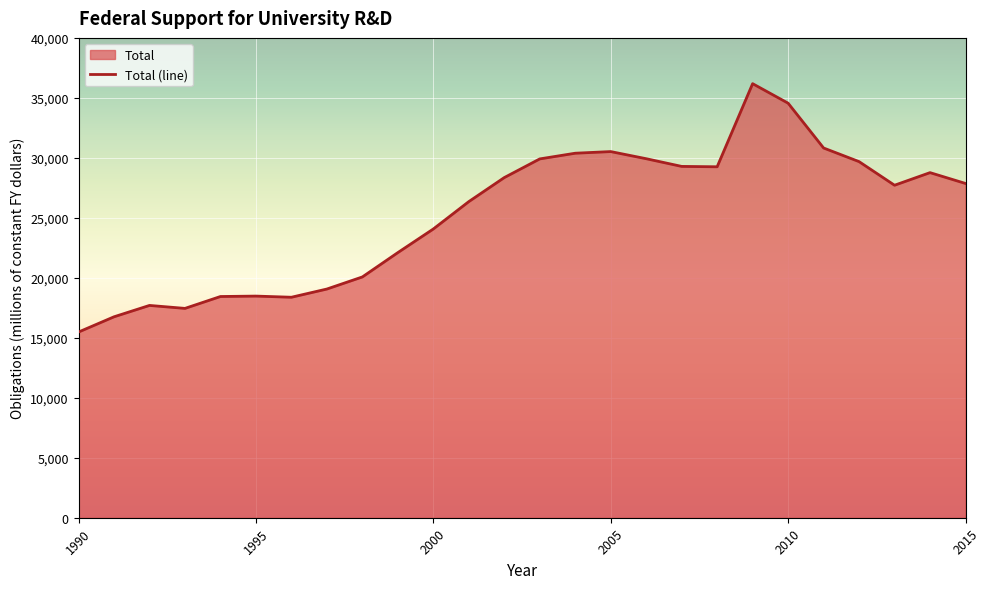

Reading left to right, what are all the values shown in this chart?

15479.4	16749.9	17697.7	17450.4	18440.7	18476.4	18379.7	19064.8	20072.7	22102.1	24070.0	26352.2	28355.3	29911.4	30386.1	30522.6	29928.3	29287.0	29255.4	36183.5	34556.9	30821.8	29685.5	27717.3	28767.6	27865.5